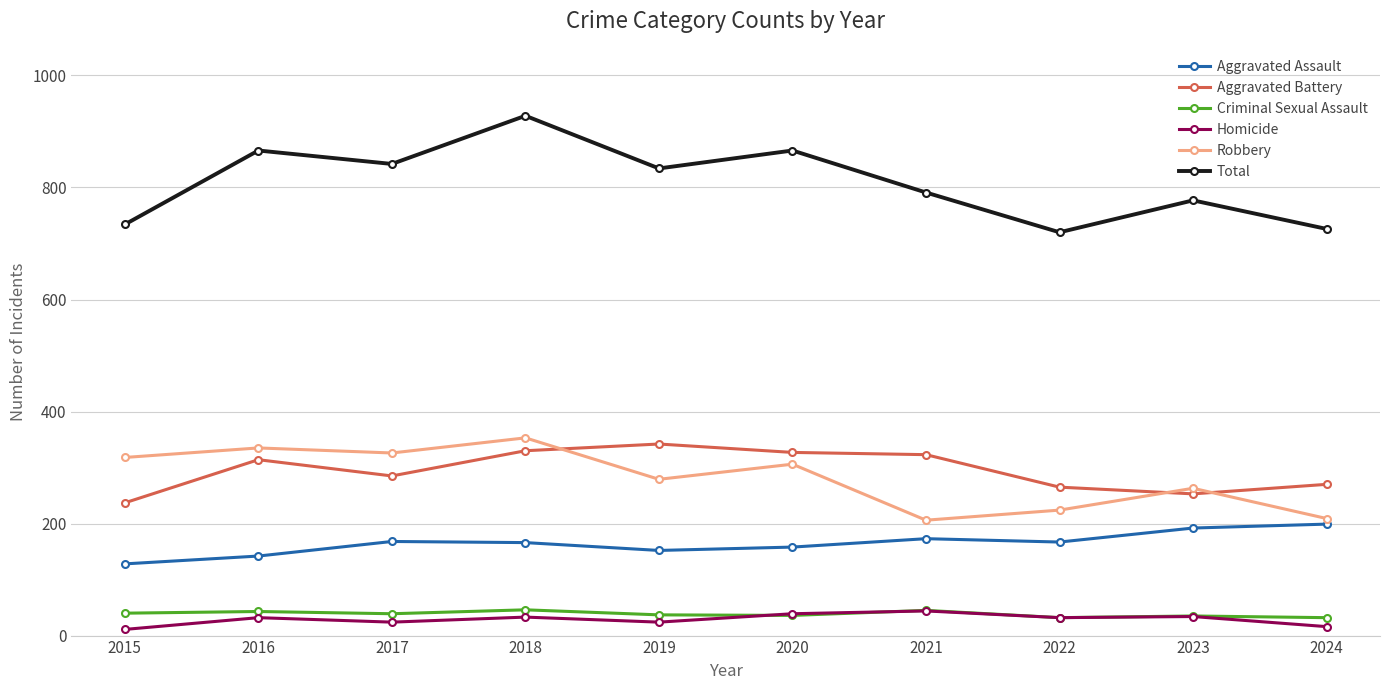

The Aggravated Assault series shows 167 at 2022. True or false?

True